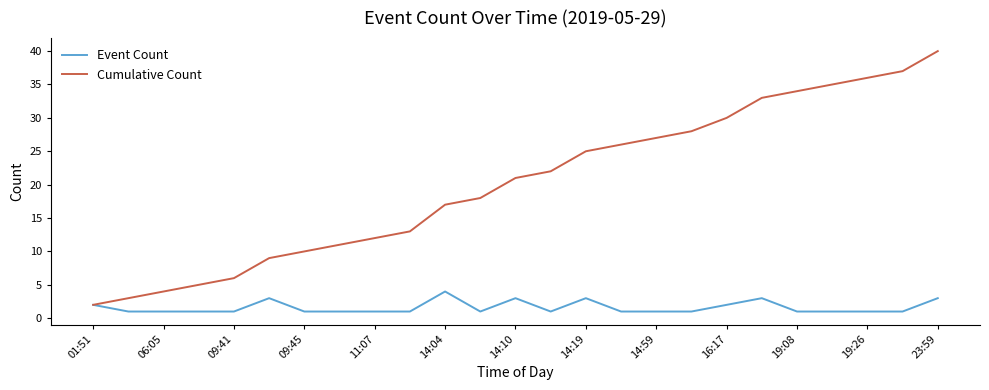

Which series has the widest spread of values?

Cumulative Count